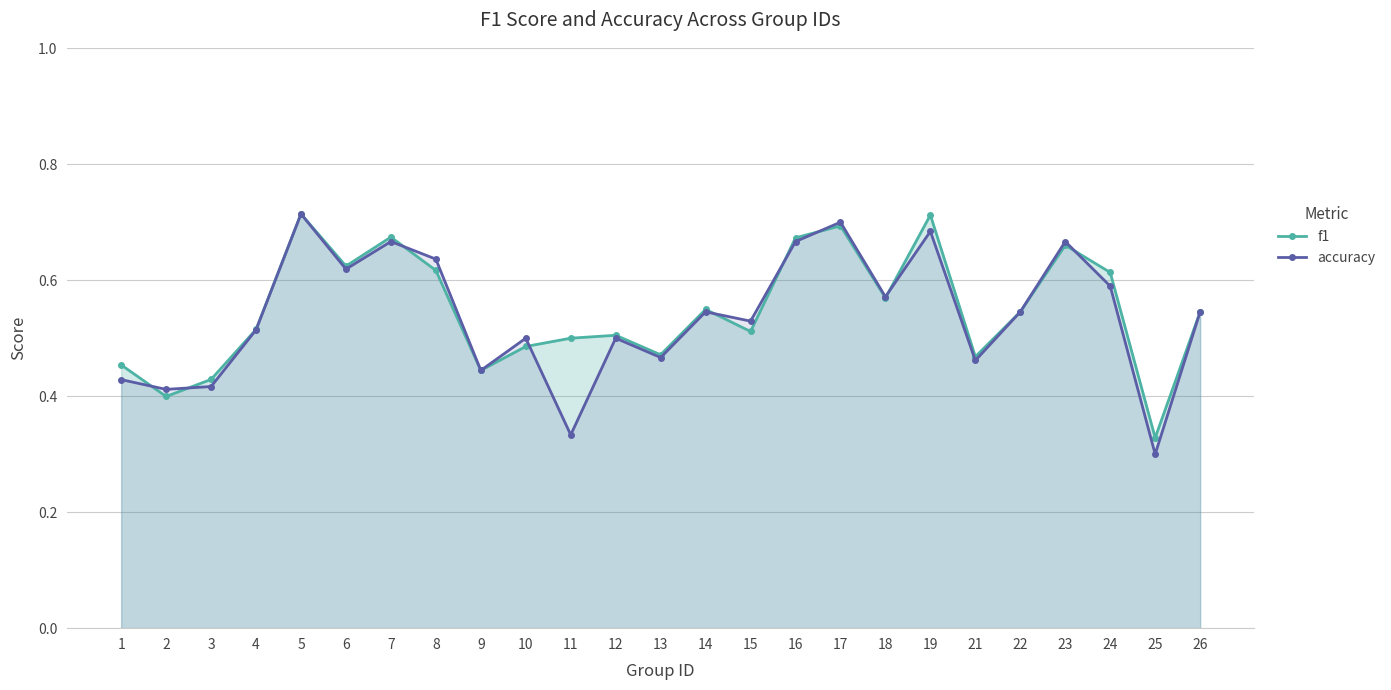

Rank the series by their average value, from lowest to highest.

accuracy, f1